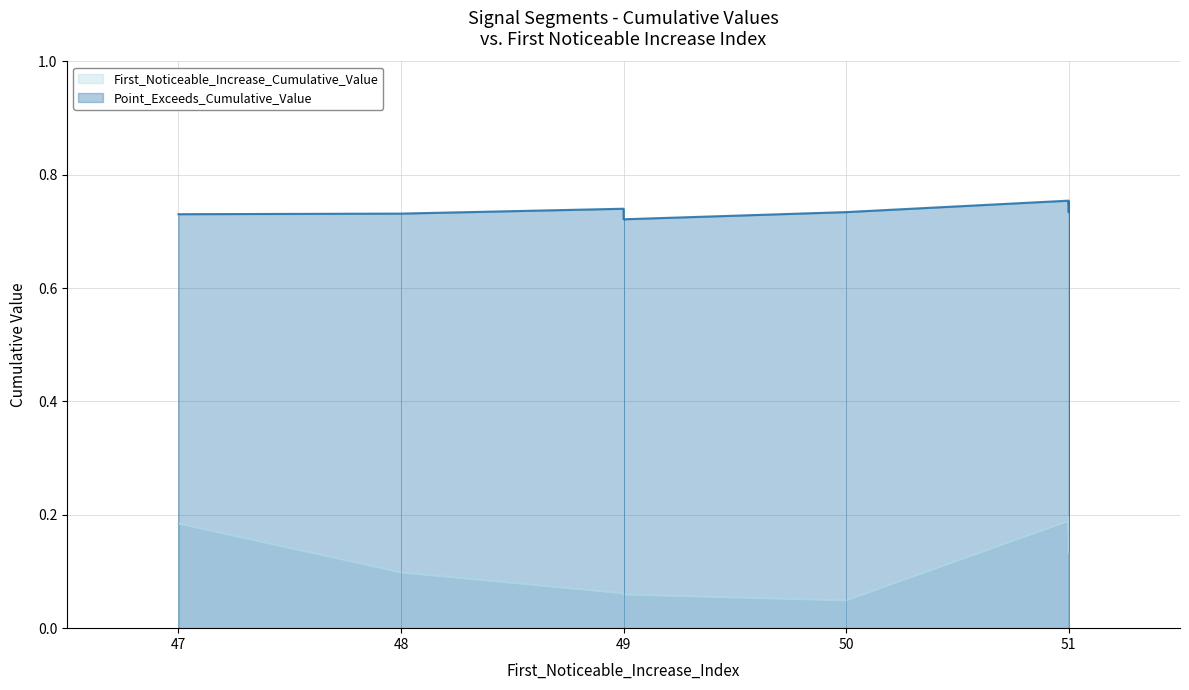

How many Point_Exceeds_Cumulative_Value values are between 0 and 1?

10